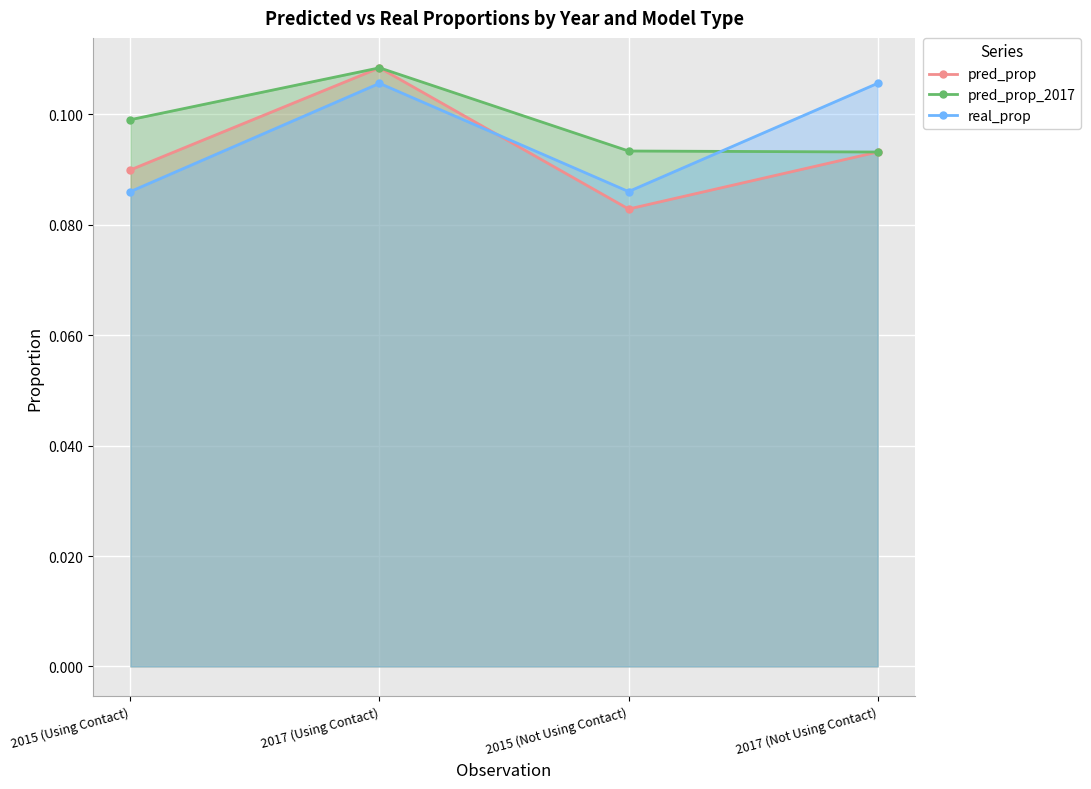

Which series changed the most between 2015 (Not Using Contact) and 2017 (Not Using Contact)?

real_prop